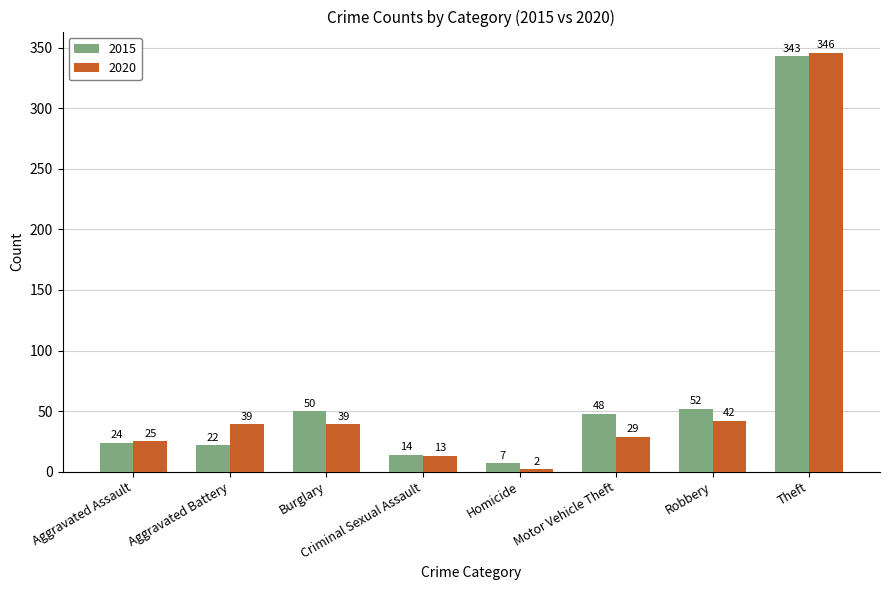

Does the chart contain stacked bars?

No